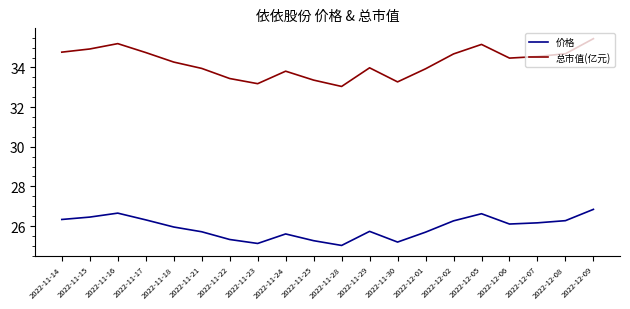

Is the value of 价格 at 2022-11-29 greater than the value of 总市值(亿元) at 2022-11-18?

No